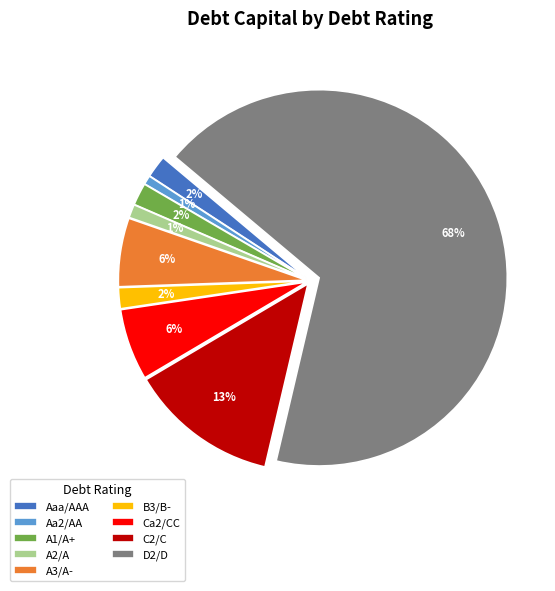

Does any single category account for the majority?

Yes